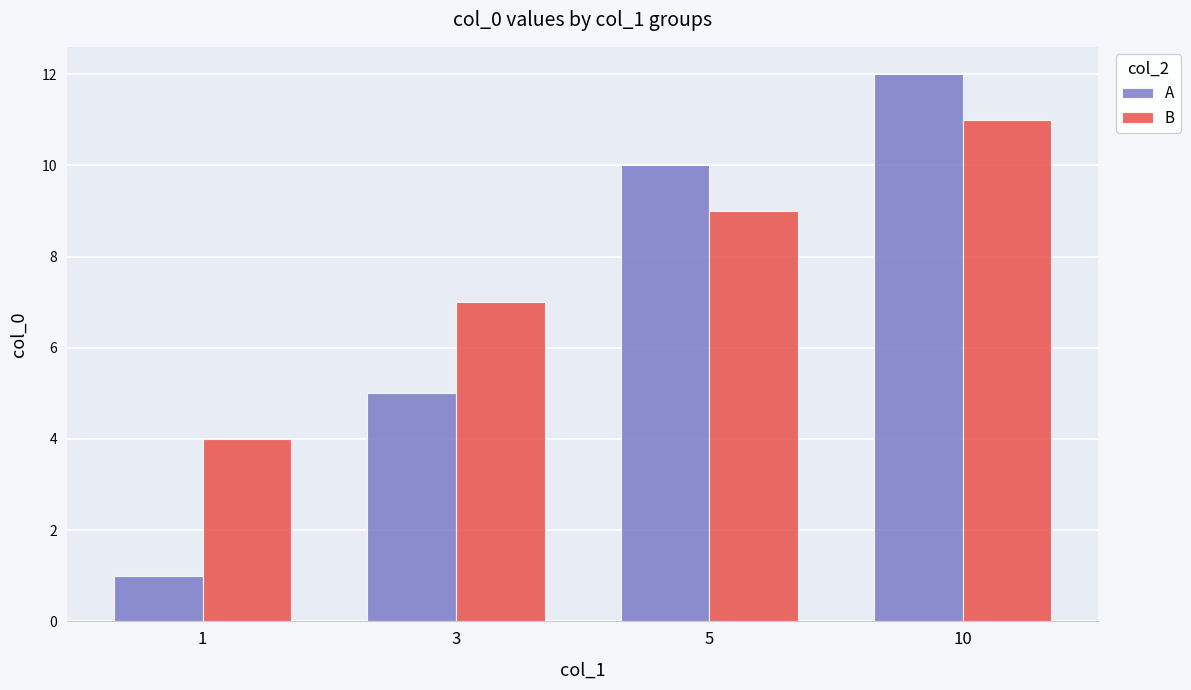

What is the maximum value shown in the chart?

12